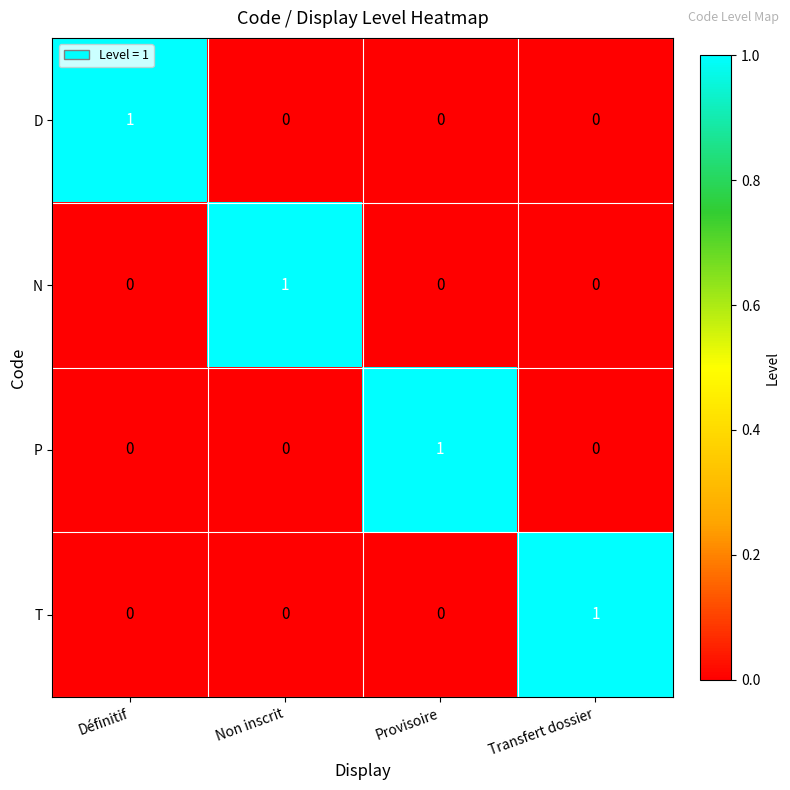

What is the total value across all series at Transfert dossier?

1